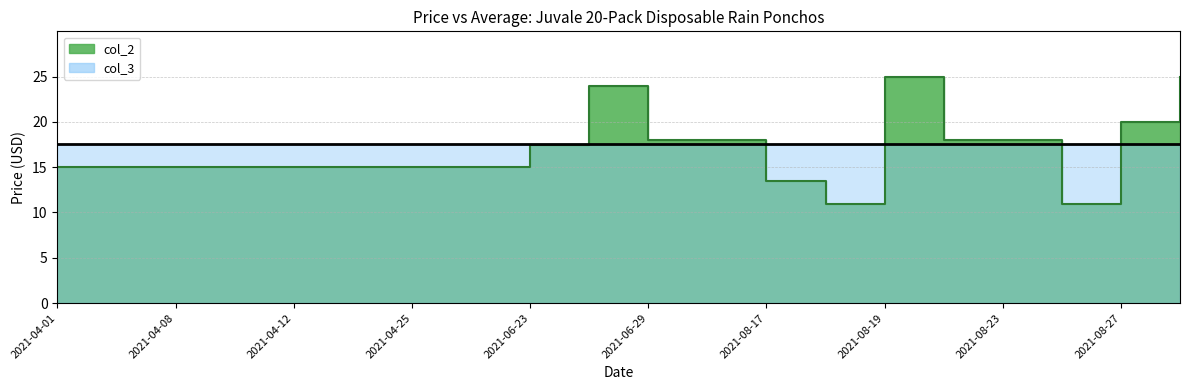

Reading left to right, extract all data points from this chart.

2021-04-01=15.0	2021-04-06=15.0	2021-04-08=15.0	2021-04-10=15.0	2021-04-12=15.0	2021-04-17=15.0	2021-04-25=15.0	2021-06-22=15.0	2021-06-23=17.5	2021-06-28=24.0	2021-06-29=18.0	2021-06-30=18.0	2021-08-17=13.5	2021-08-18=11.0	2021-08-19=25.0	2021-08-20=18.0	2021-08-23=18.0	2021-08-26=11.0	2021-08-27=20.0	2021-08-29=25.0